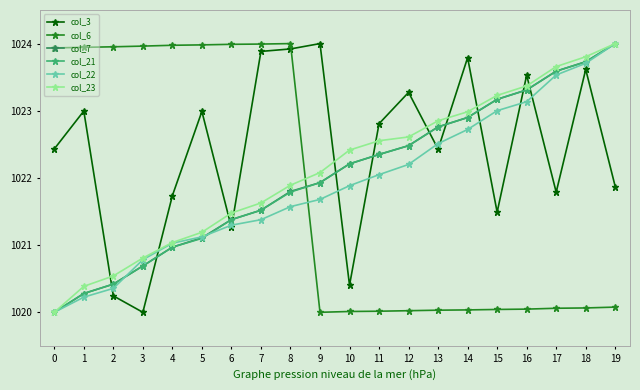

What is the difference between the maximum and minimum values in the col_3 series?

4.0